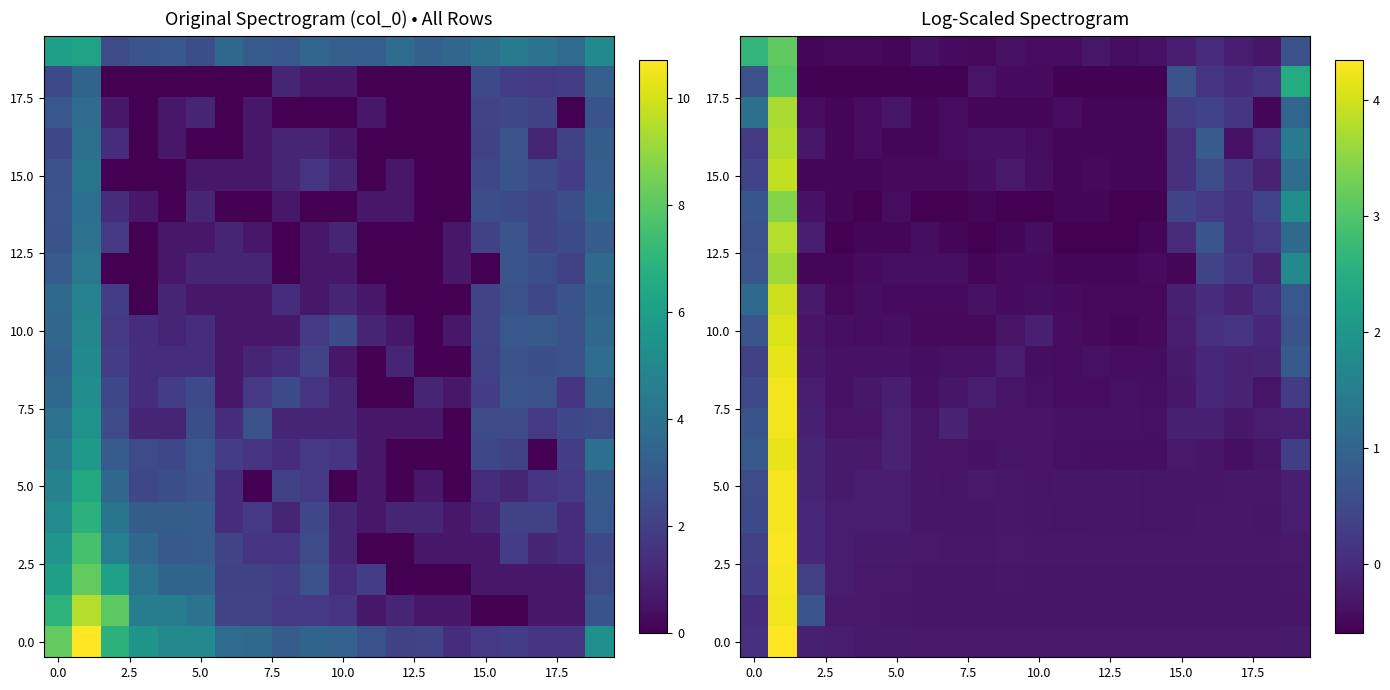

How many values in the row_2 series exceed 0?

3